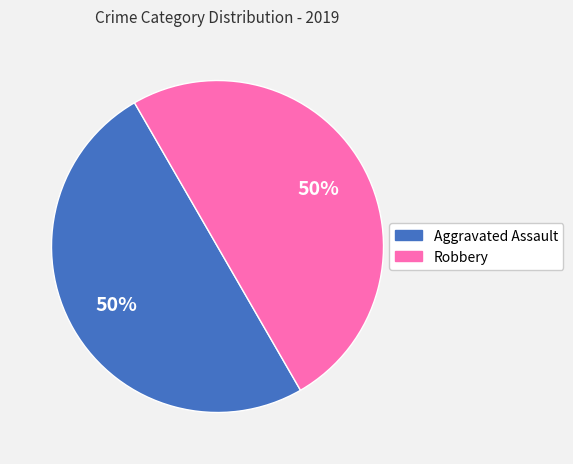

How many segments does this pie chart have?

2